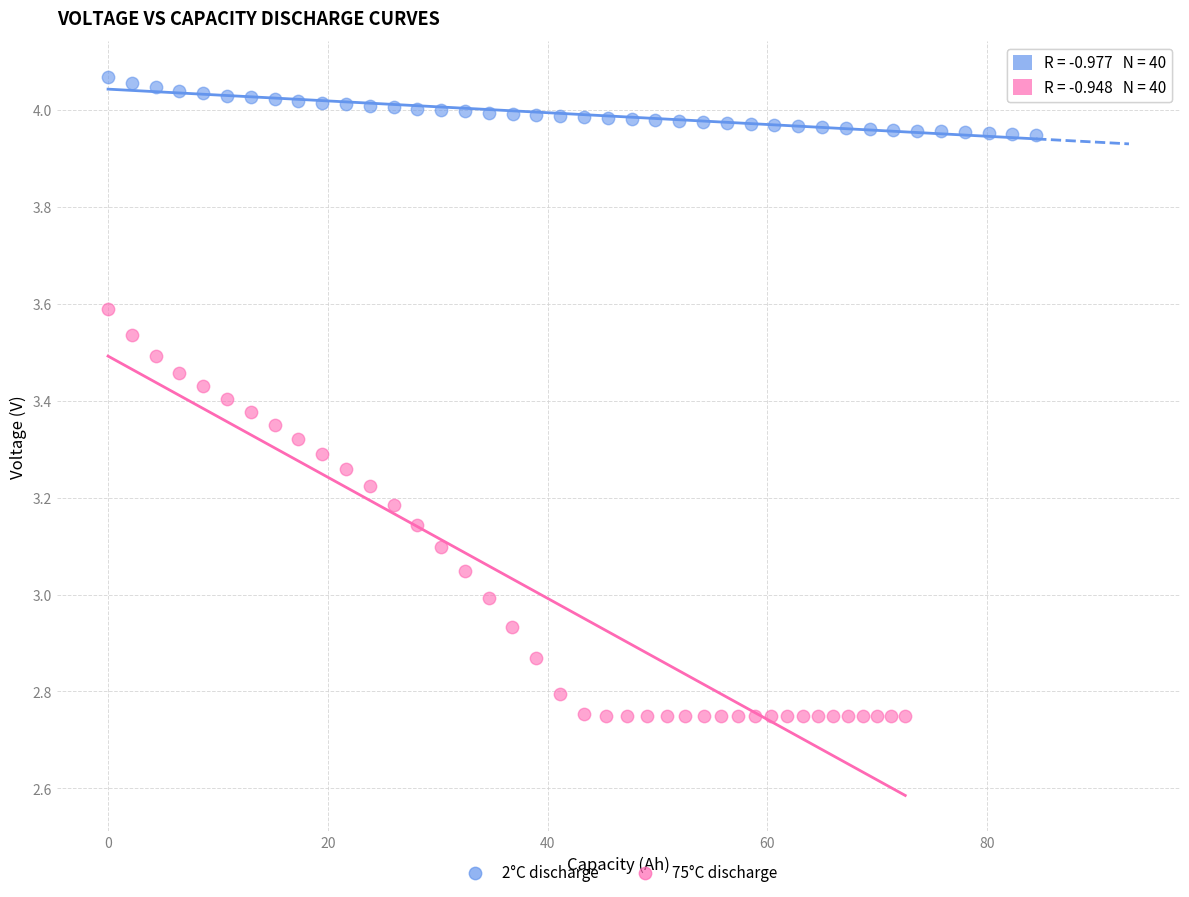

Which series reaches the minimum Y coordinate?

75°C discharge